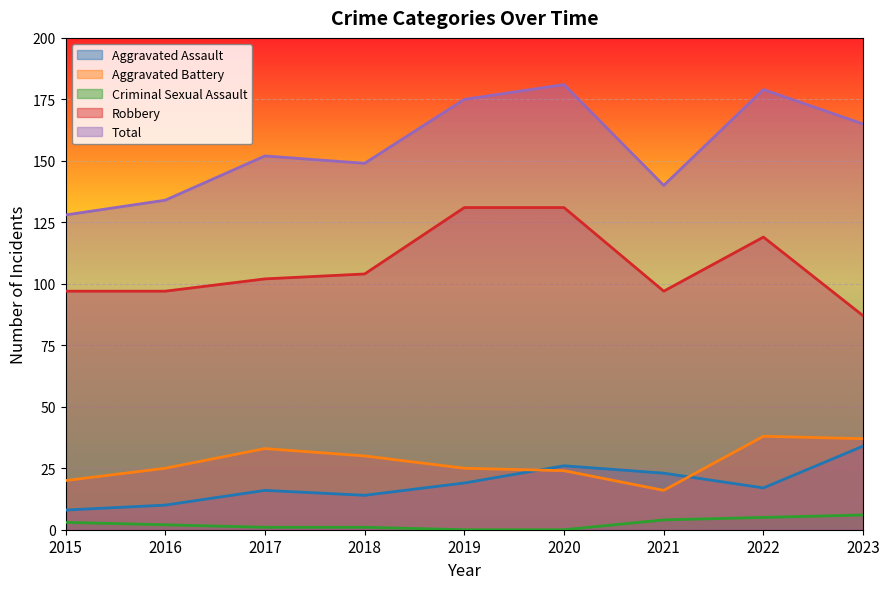

Read the Total value at 2016.

134